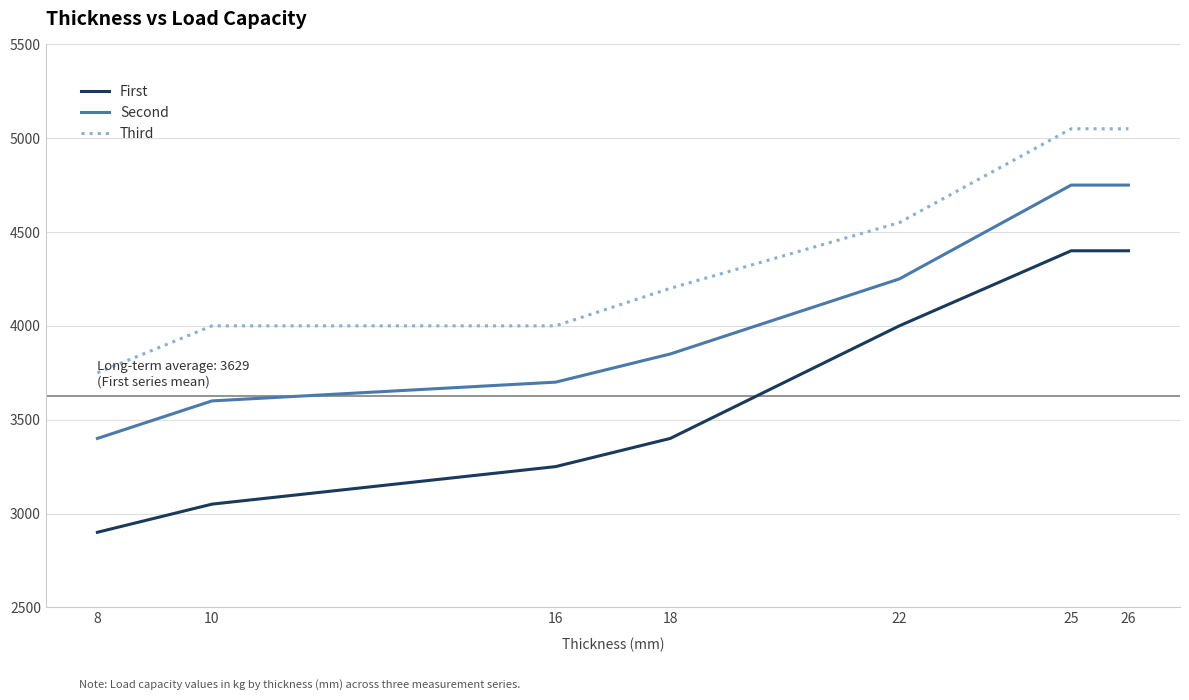

Which series has the widest spread of values?

First